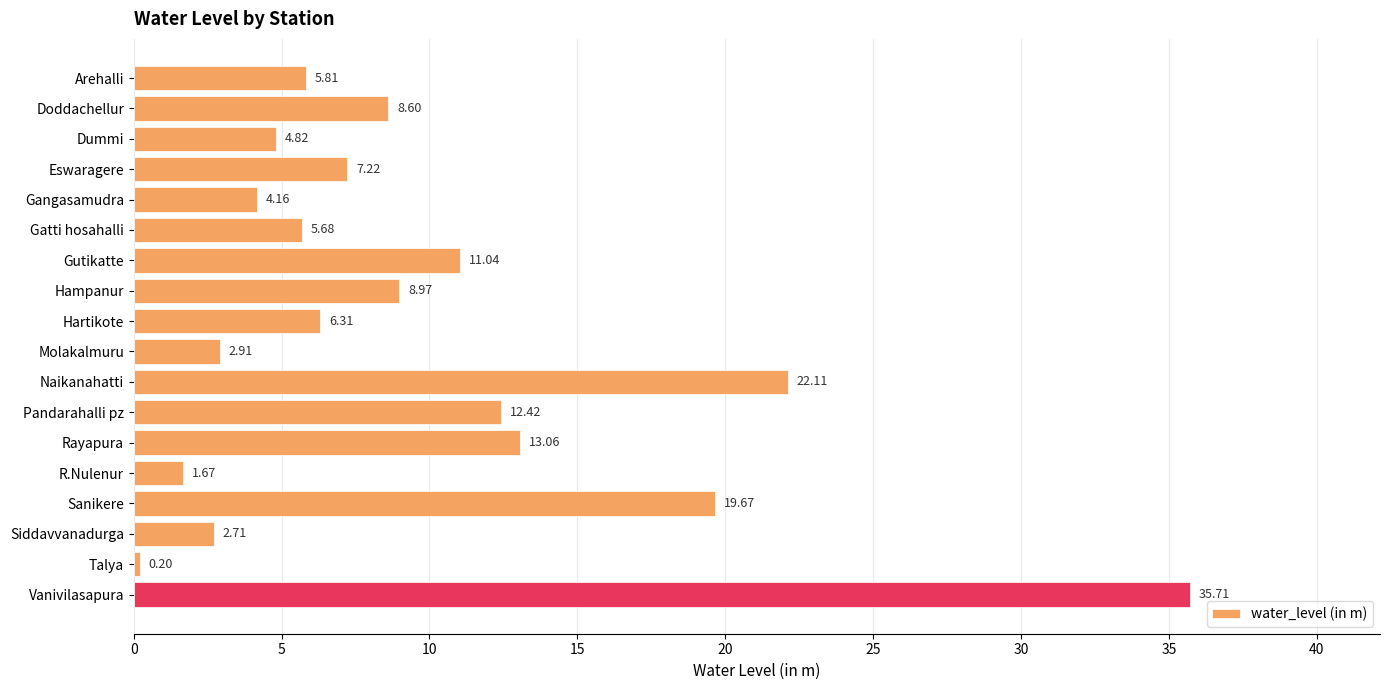

Are the bars grouped side by side (vs. stacked)?

No